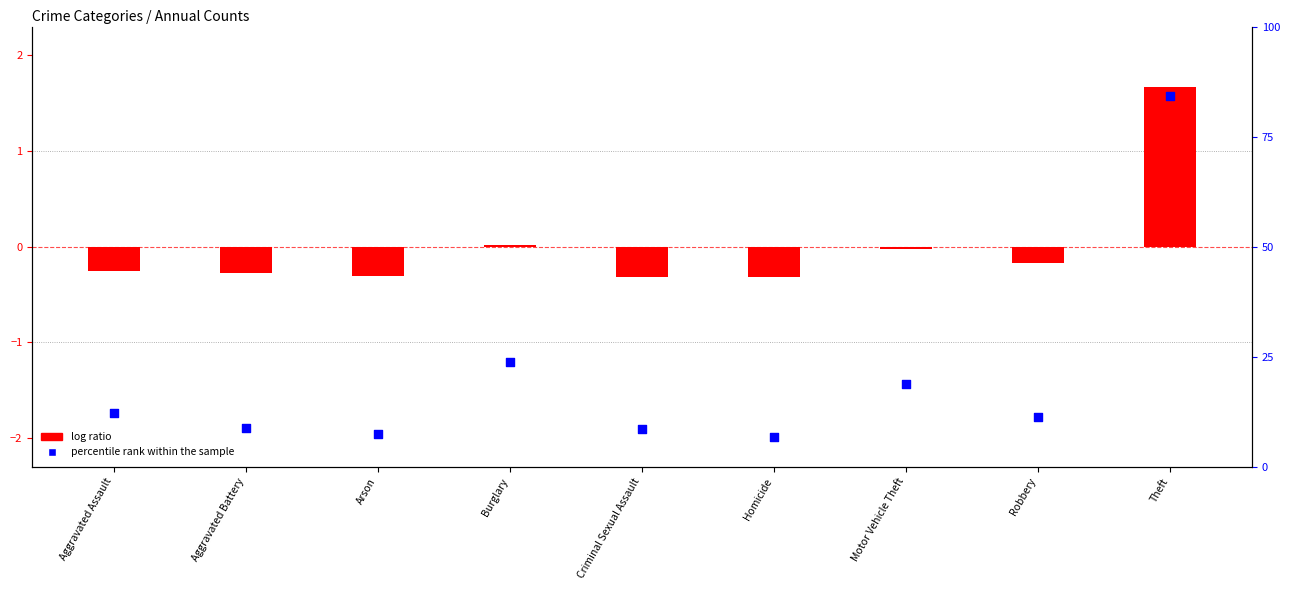

What are all the series names shown in the legend?

log ratio, percentile rank within the sample